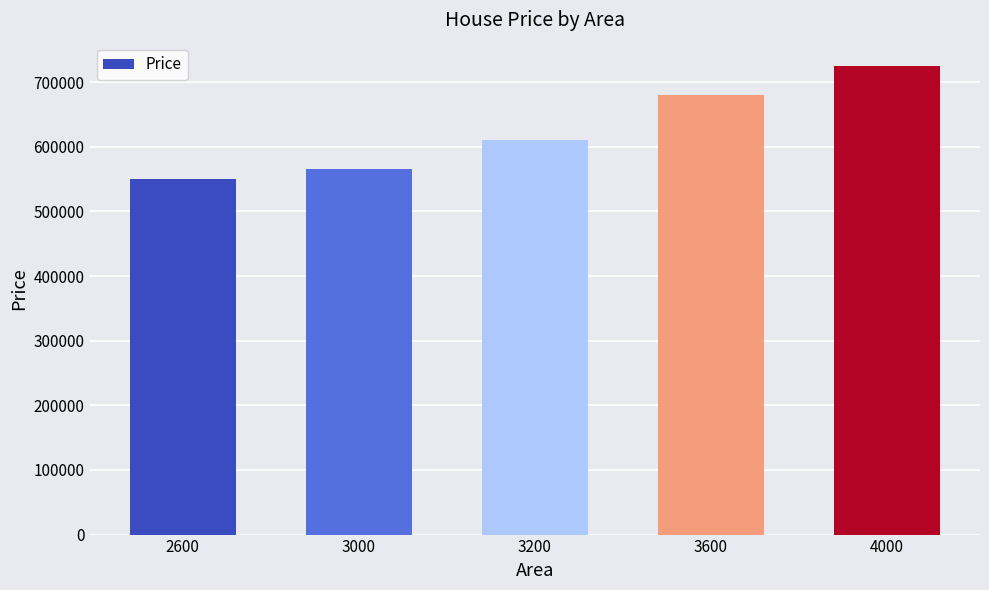

At which category does the chart reach its minimum across all series?

2600